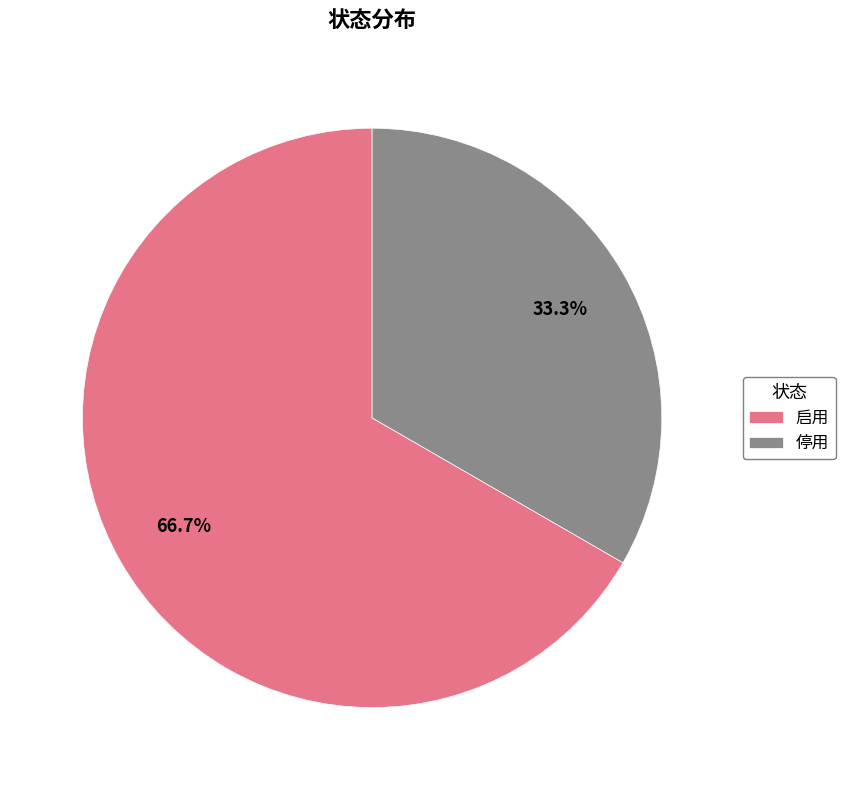

How many slices are in this pie chart?

2